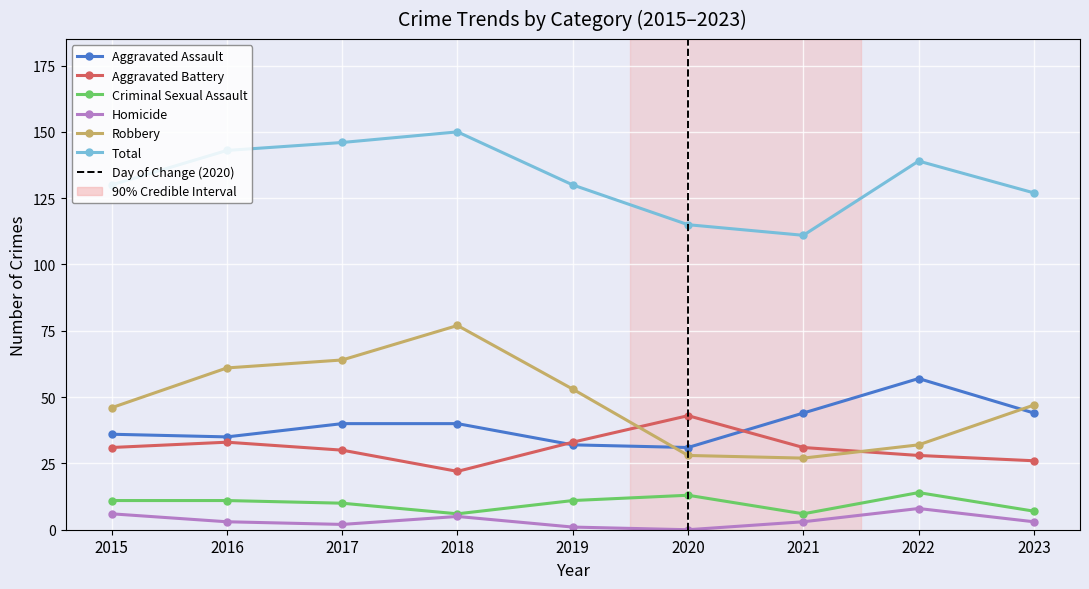

How many categories are shown in the chart?

9